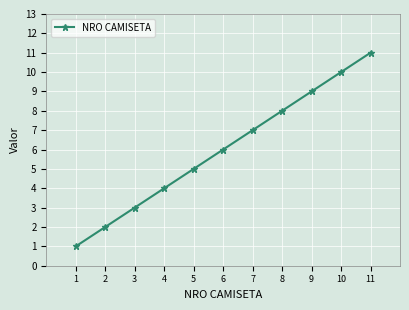

What is the minimum value shown in the chart?

1